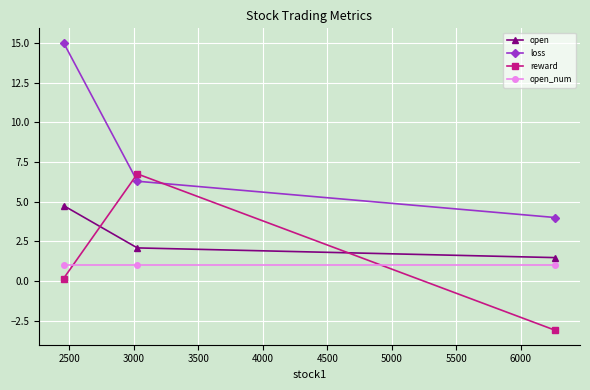

Which series has the largest total across all categories?

loss